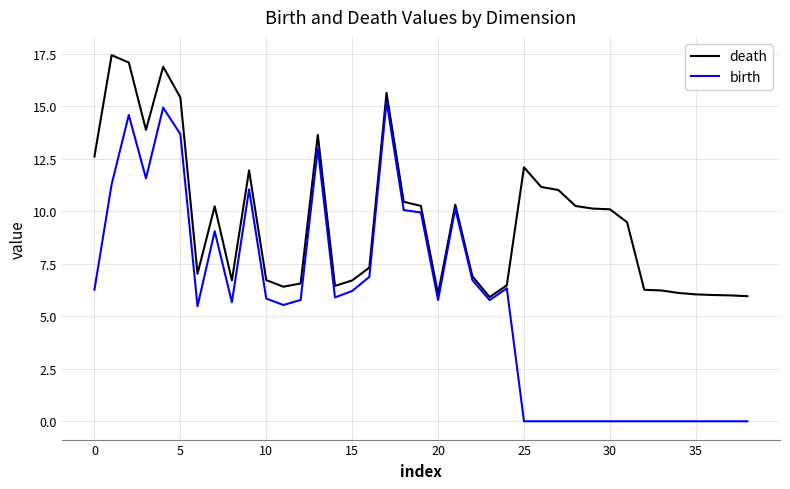

Rank the series by their average value, from highest to lowest.

death, birth